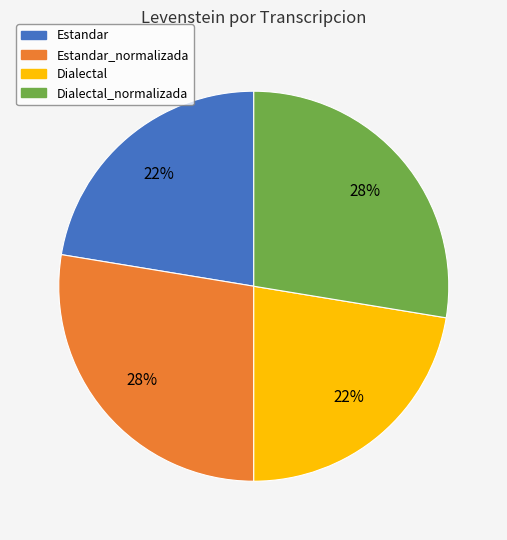

Do Estandar_normalizada and Dialectal_normalizada together represent more than half of the pie?

Yes